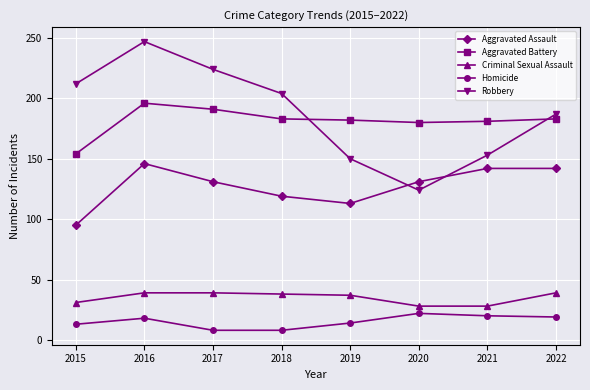

What is the total value across all series at 2016?

646